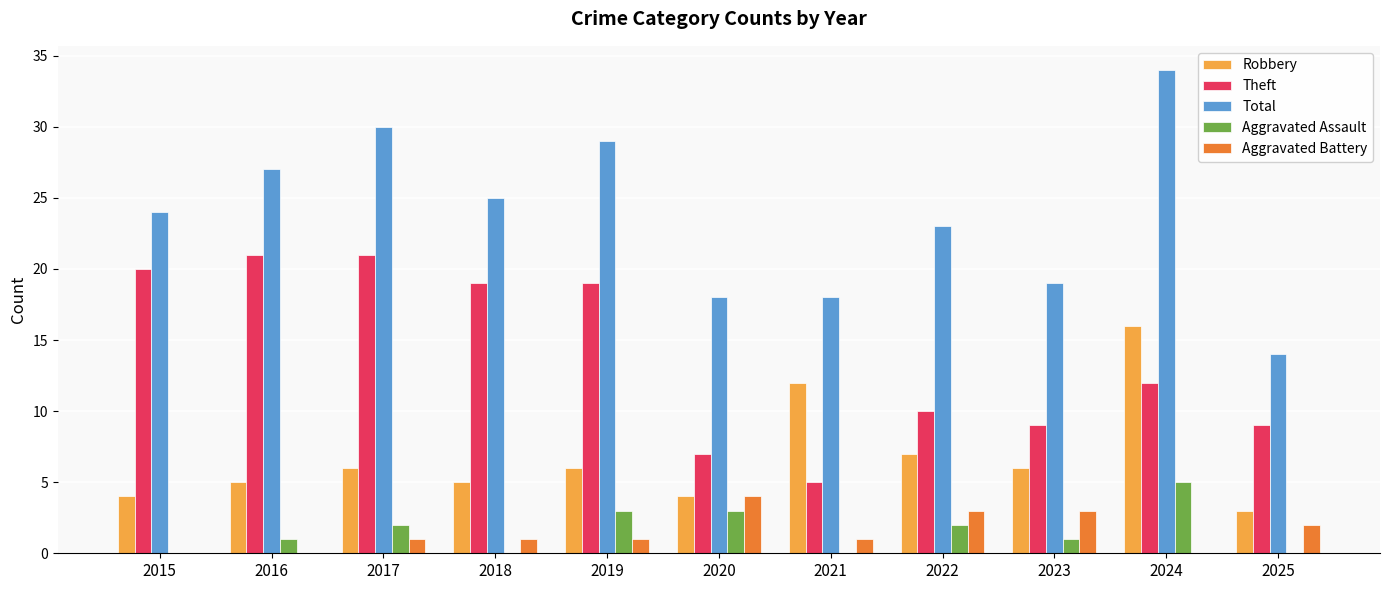

At which category is the sum across all series the highest?

2024